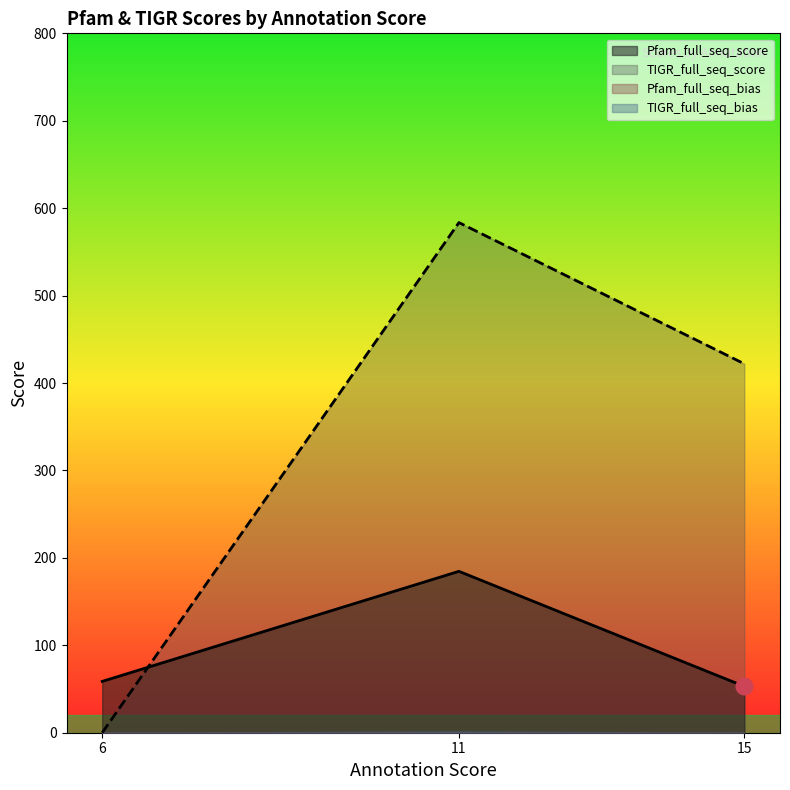

Is it true that Pfam_full_seq_score equals 29.3 at 14?

False